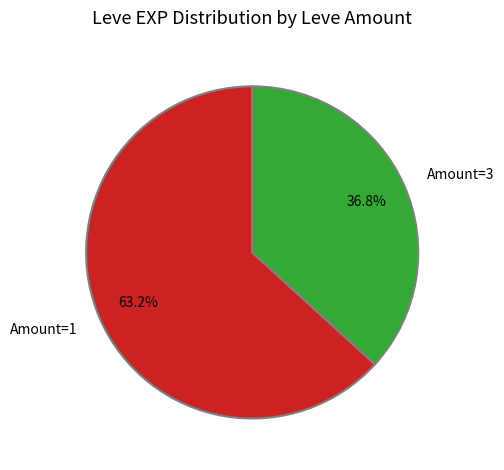

Does Amount=1 account for over 50% of the chart?

Yes